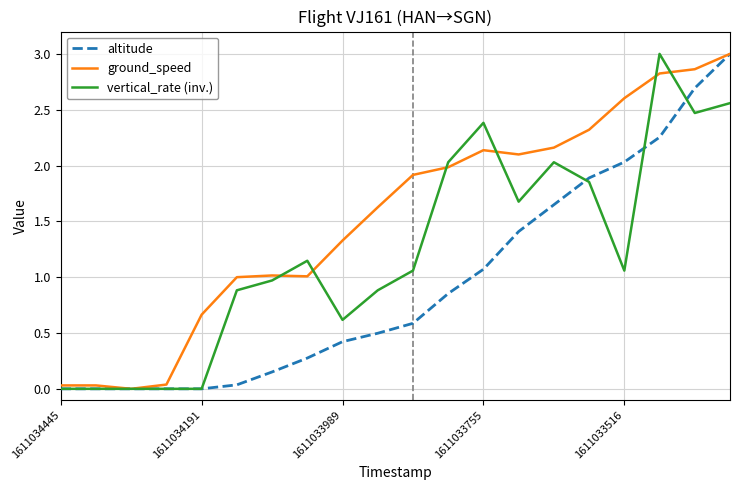

Which series has the largest total across all categories?

ground_speed